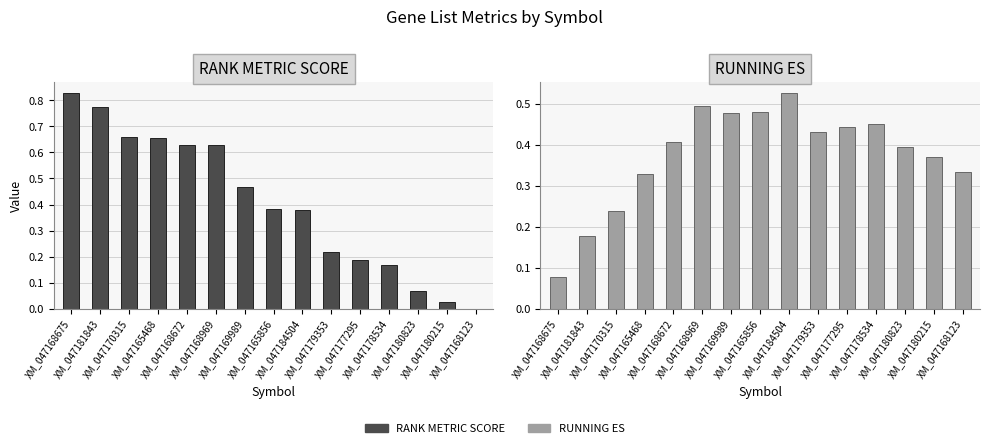

What is the label of the 11th bar from the right?

XM_047168672